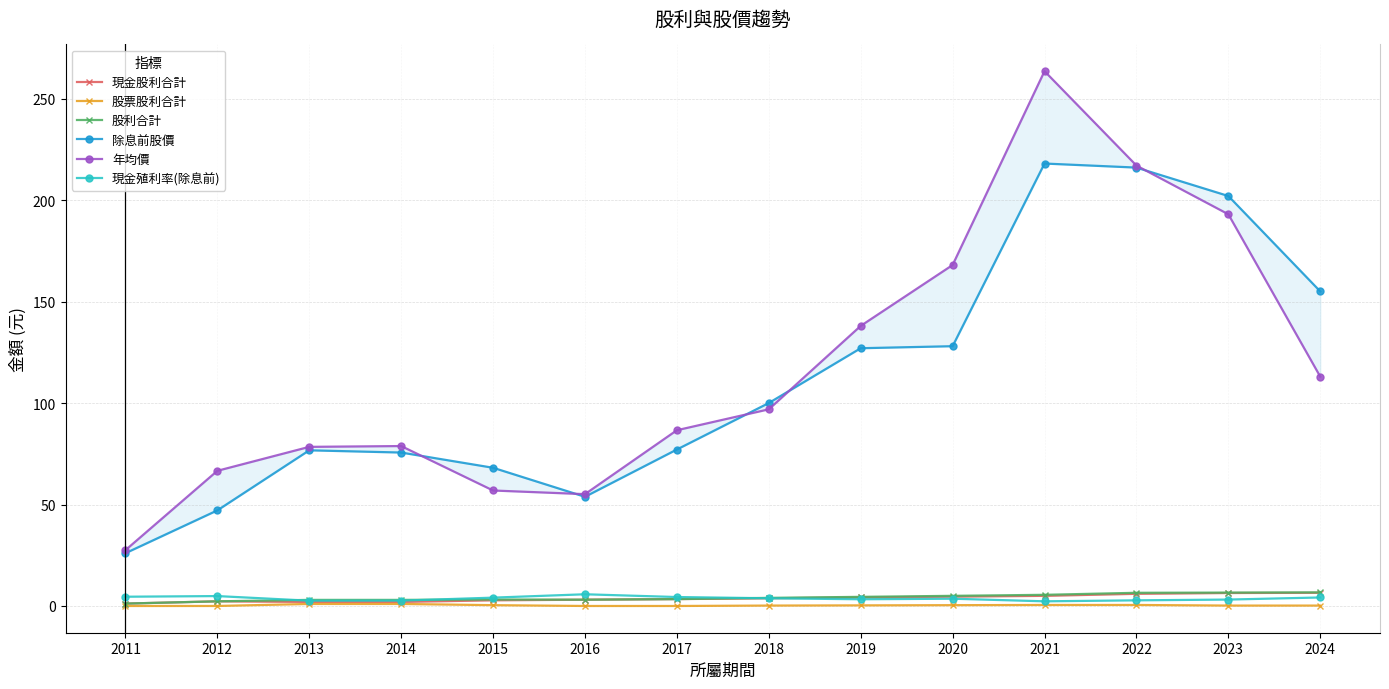

How many data points in 除息前股價 are less than 100?

7